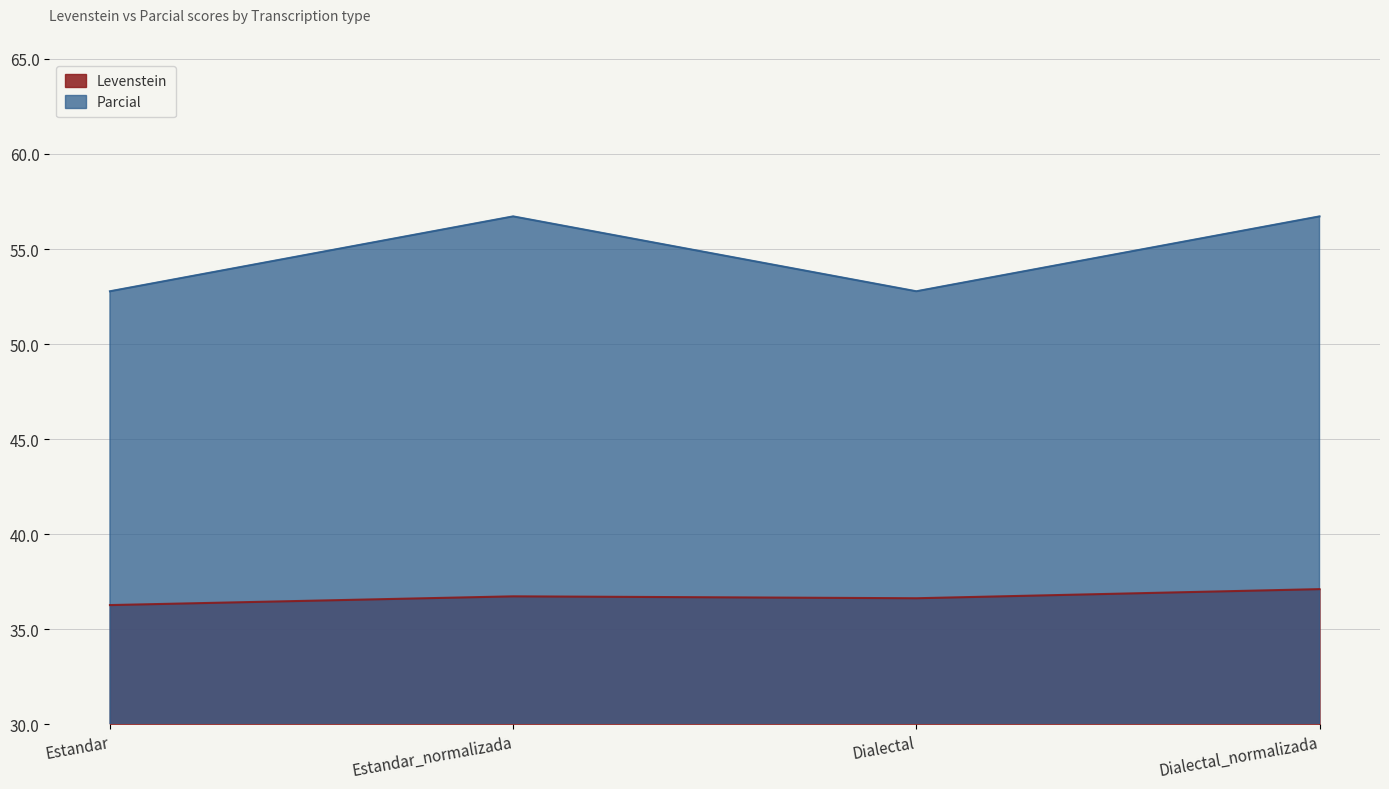

Reading right to left, extract all data points from this chart.

Levenstein: Dialectal_normalizada=37.1	Dialectal=36.6	Estandar_normalizada=36.7	Estandar=36.3
Parcial: Dialectal_normalizada=56.7	Dialectal=52.8	Estandar_normalizada=56.7	Estandar=52.8